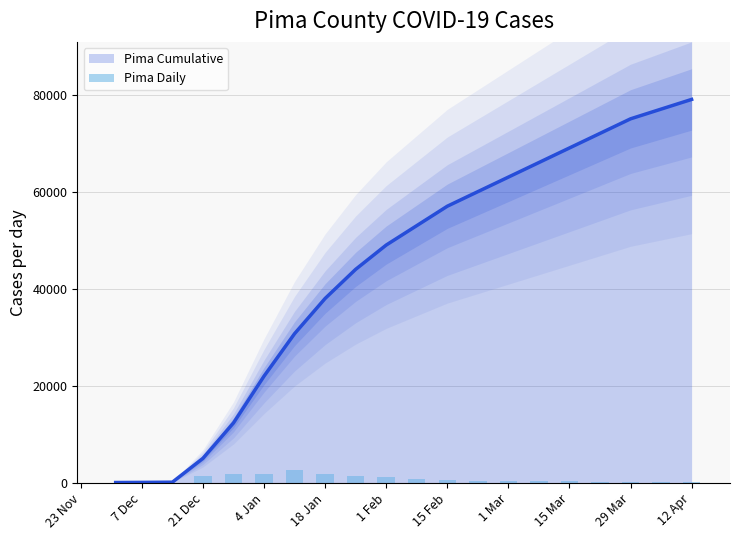

What is the maximum value for Pima Cumulative?

79000